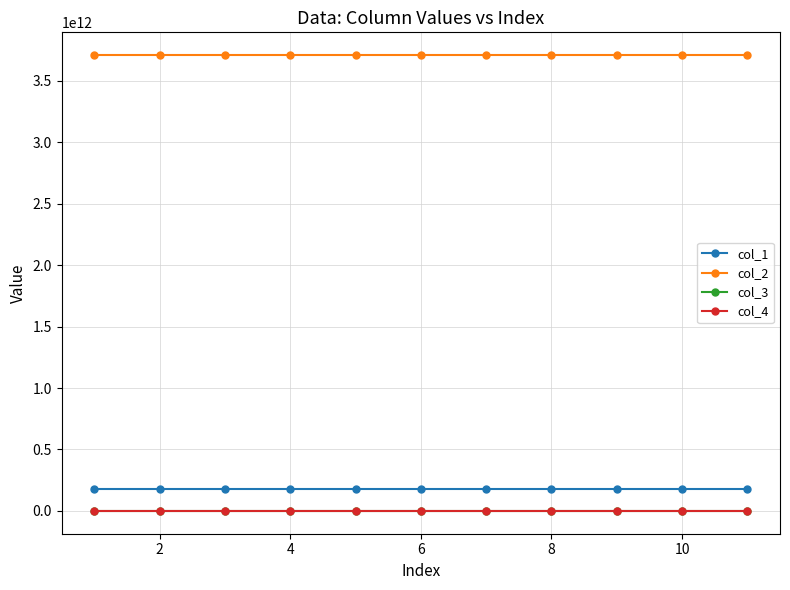

True or false: col_3 has more than 0 points higher than both neighbors.

False